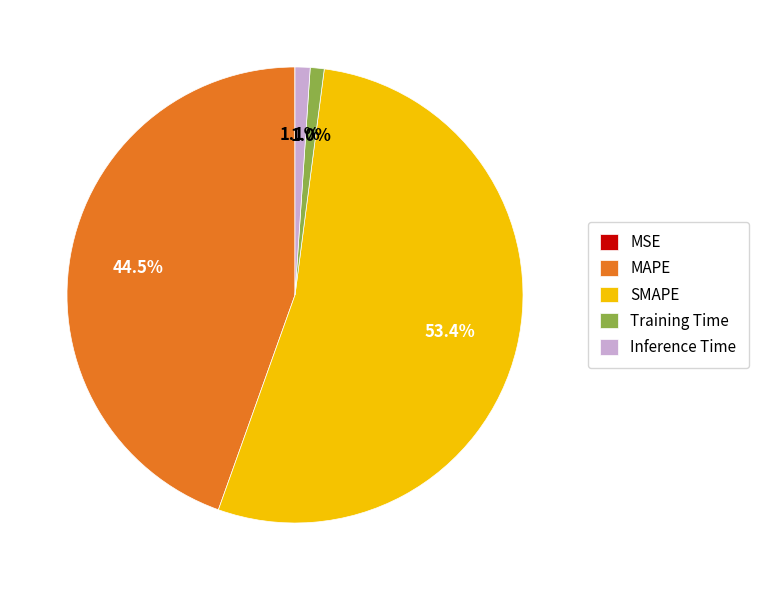

Is there any slice that represents more than half of the pie?

Yes